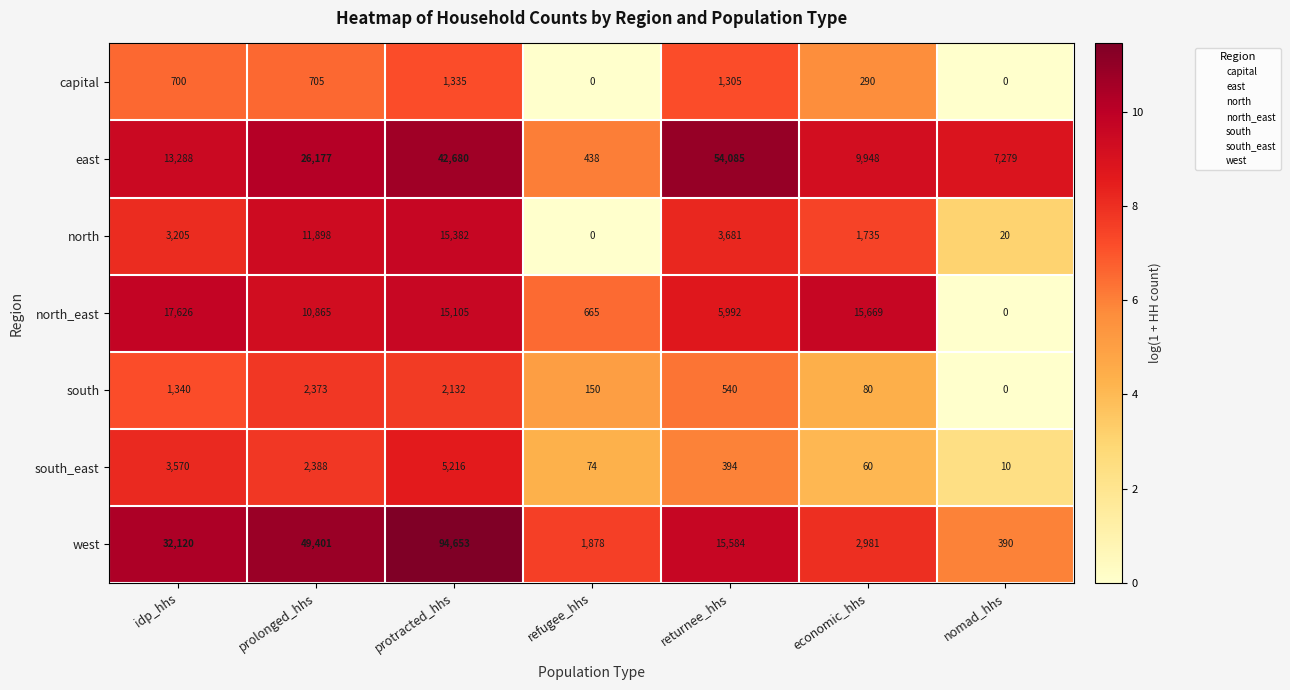

Rank the categories by west value from lowest to highest.

nomad_hhs, refugee_hhs, economic_hhs, returnee_hhs, idp_hhs, prolonged_hhs, protracted_hhs